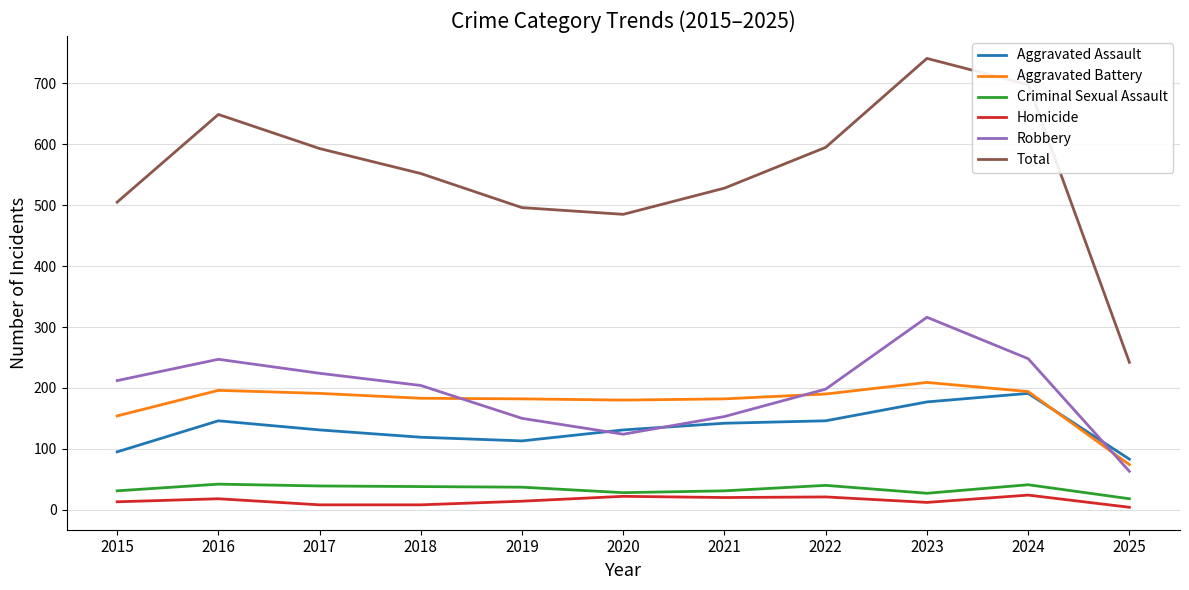

True or false: Aggravated Battery and Homicide intersect in this chart.

False